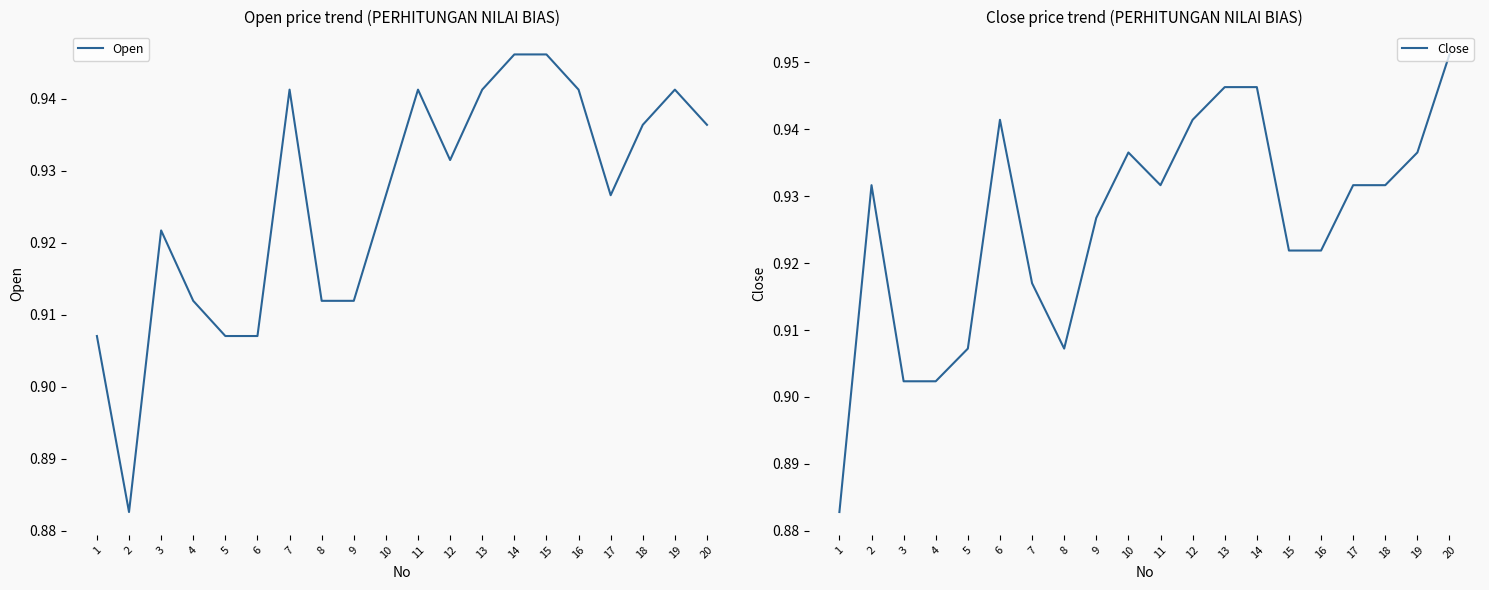

Reading right to left, extract all data points from this chart.

Open: 0.9	0.9	0.9	0.9	0.9	0.9	0.9	0.9	0.9	0.9	0.9	0.9	0.9	0.9	0.9	0.9	0.9	0.9	0.9	0.9
Close: 1.0	0.9	0.9	0.9	0.9	0.9	0.9	0.9	0.9	0.9	0.9	0.9	0.9	0.9	0.9	0.9	0.9	0.9	0.9	0.9